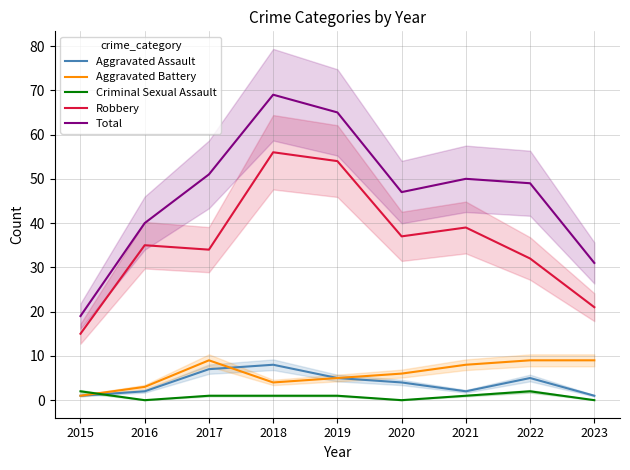

In Total, how many points are lower than both neighbors (excluding endpoints)?

1